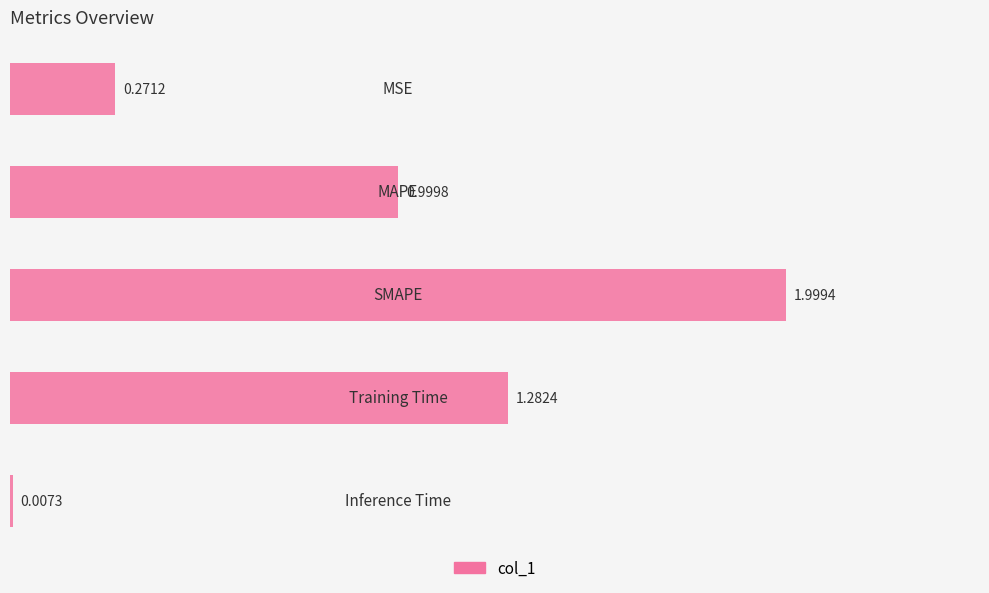

What is the sum of all values?

4.6